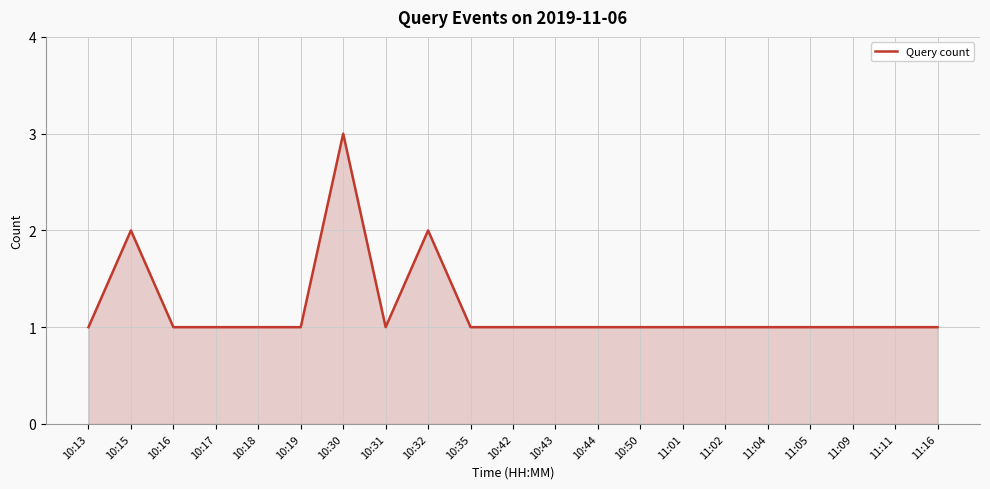

What is the greatest value displayed?

3